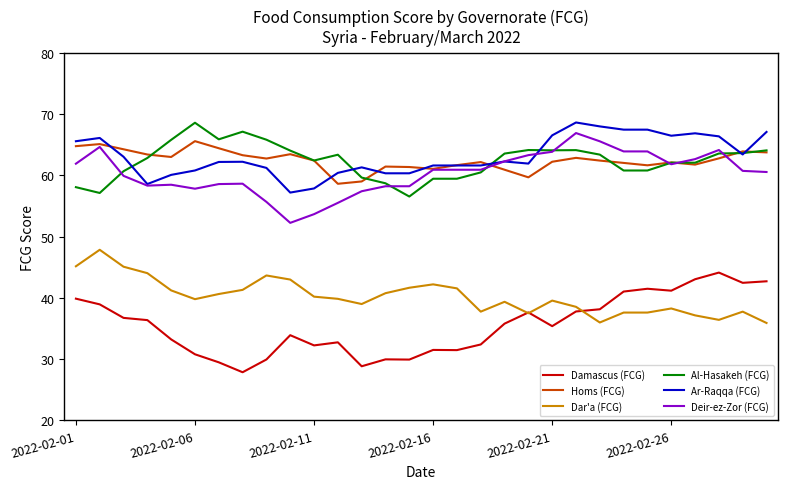

What is the highest value of the Dar'a (FCG) series?

47.9